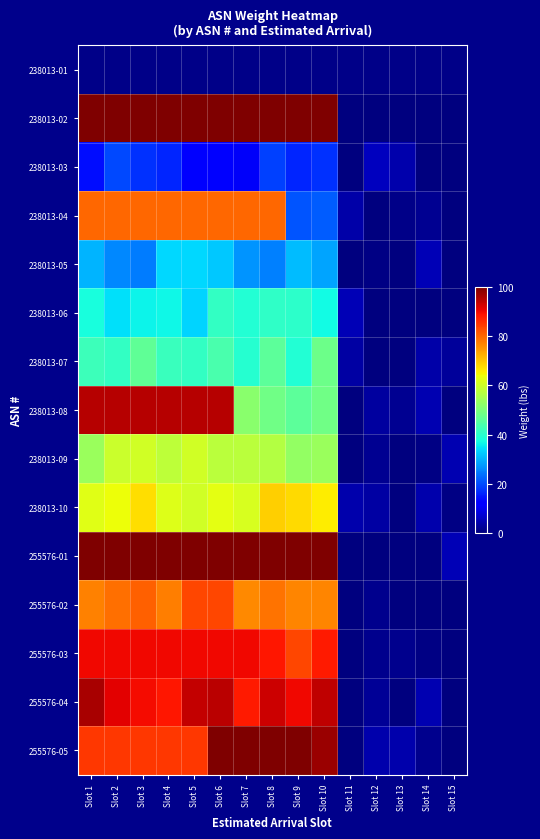

At Slot 8, list the series in order from smallest to largest.

238013-01, 238013-03, 238013-05, 238013-06, 238013-07, 238013-08, 238013-09, 238013-10, 255576-02, 238013-04, 255576-03, 255576-04, 238013-02, 255576-01, 255576-05